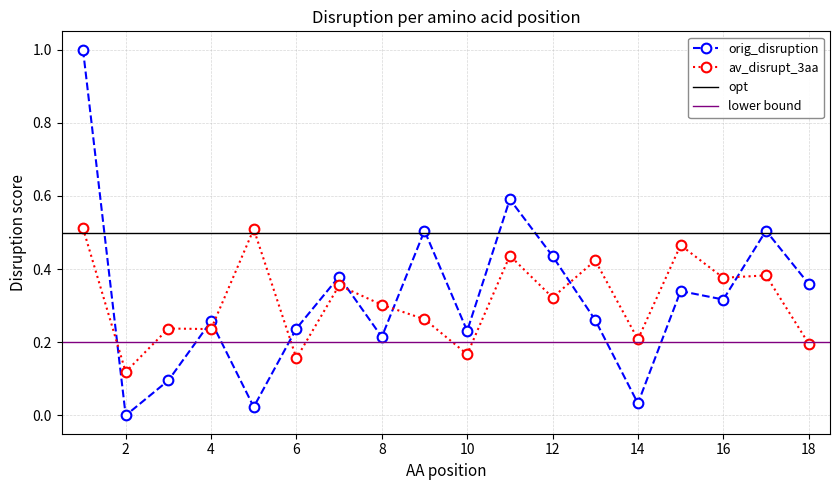

What is the sum of all av_disrupt_3aa values?

5.7